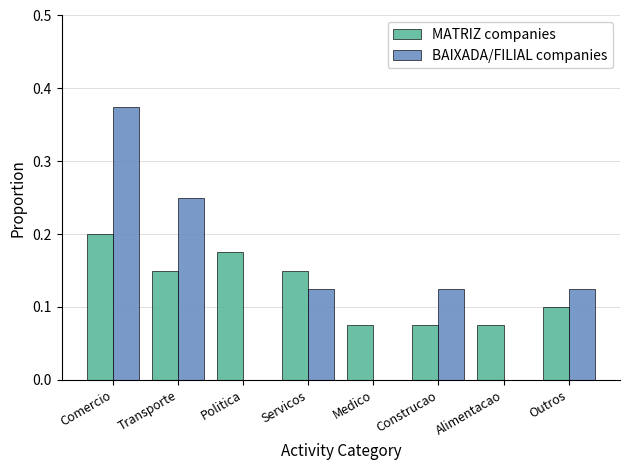

At which category does the chart reach its peak across all series?

Comercio